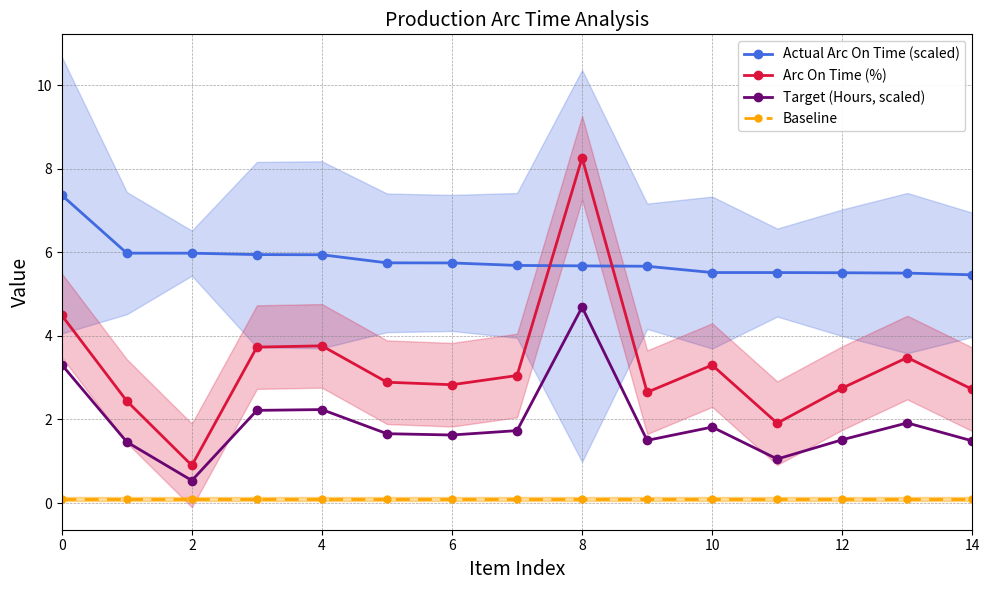

What are all the series names shown in the legend?

Actual Arc On Time (scaled), Arc On Time (%), Target (Hours, scaled), Baseline